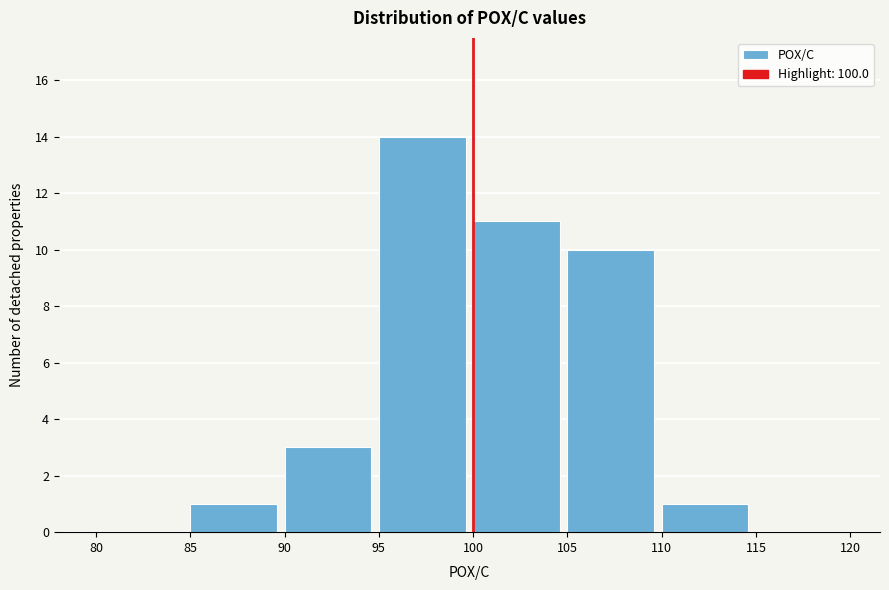

Reading left to right, list every bar in this chart as the range it spans on the x-axis followed by its height. The values are not printed on the chart, so give them approximately, as read against the axis.

80 to 85: 0
85 to 90: 1
90 to 95: 3
95 to 100: 14
100 to 105: 11
105 to 110: 10
110 to 115: 1
115 to 120: 0